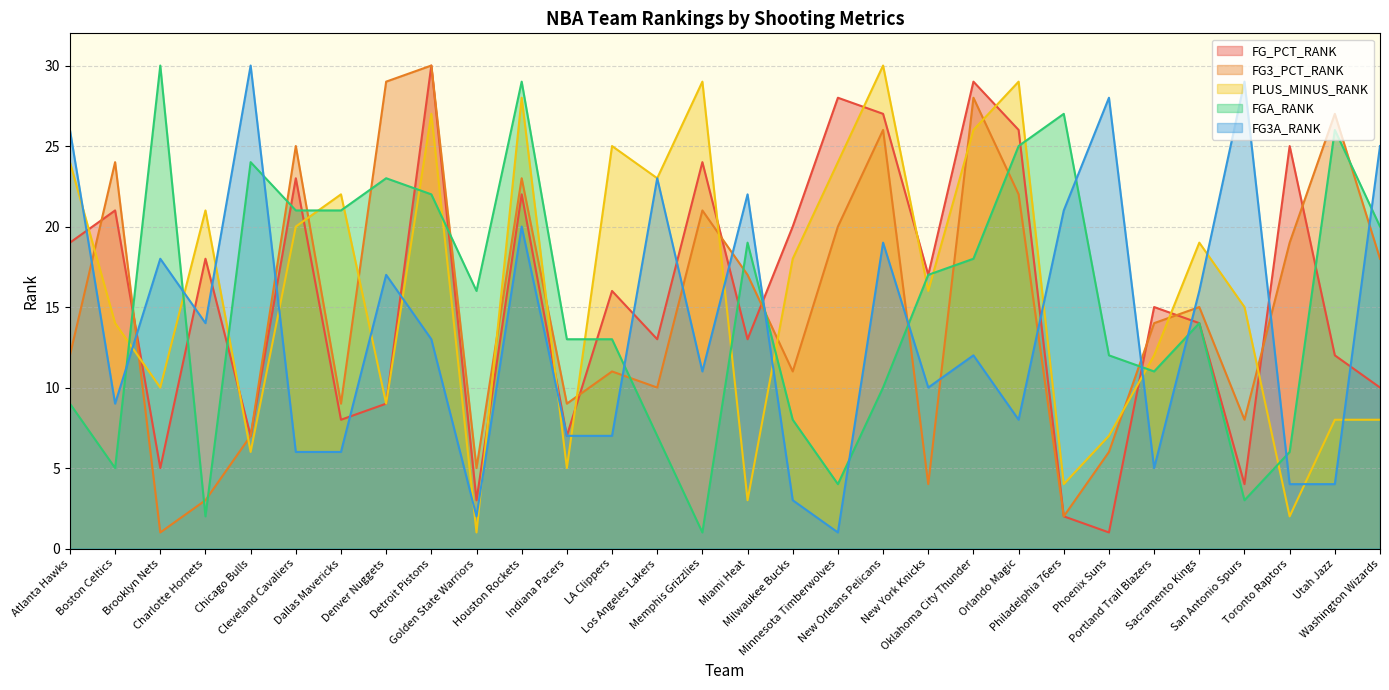

Does the chart have visible grid lines?

Yes